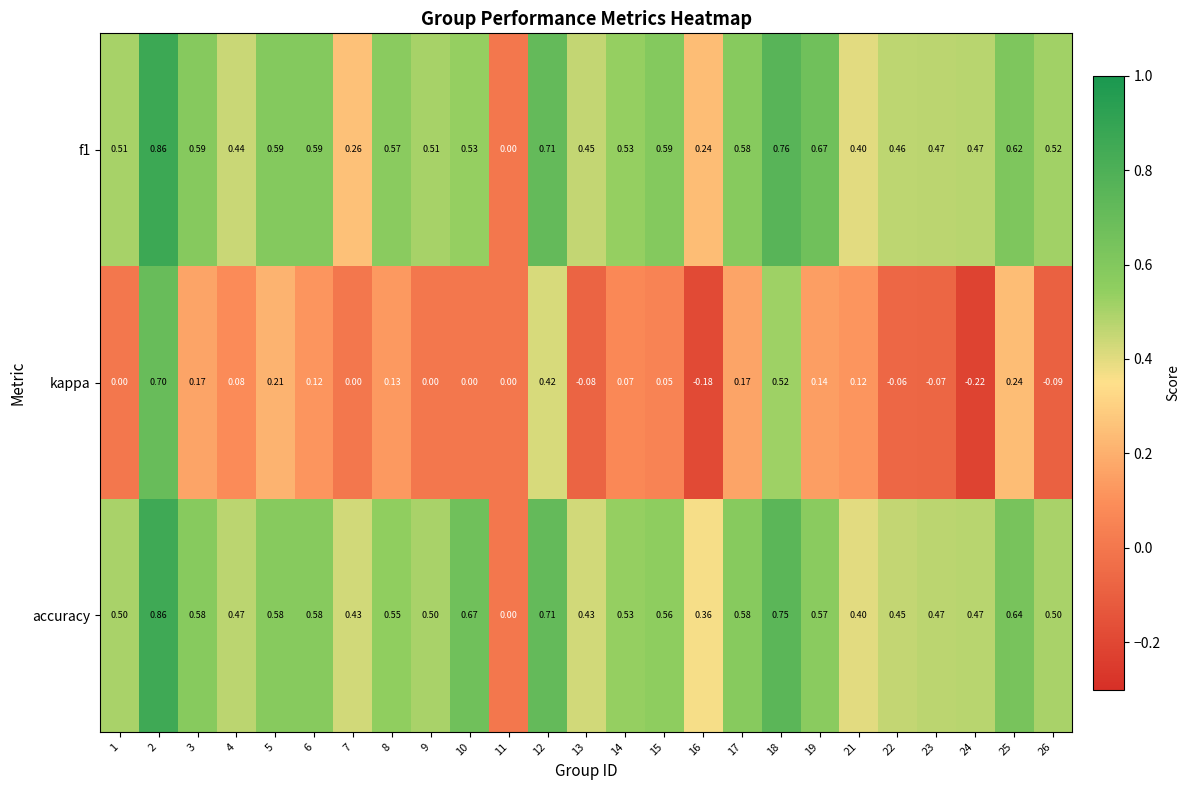

Between 9 and 25, which series saw the biggest shift?

kappa